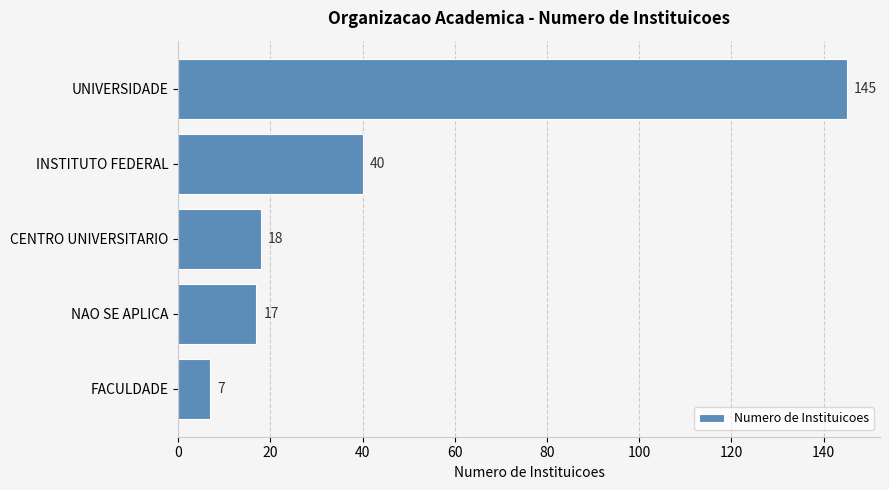

What is the difference between the maximum and second lowest values?

128